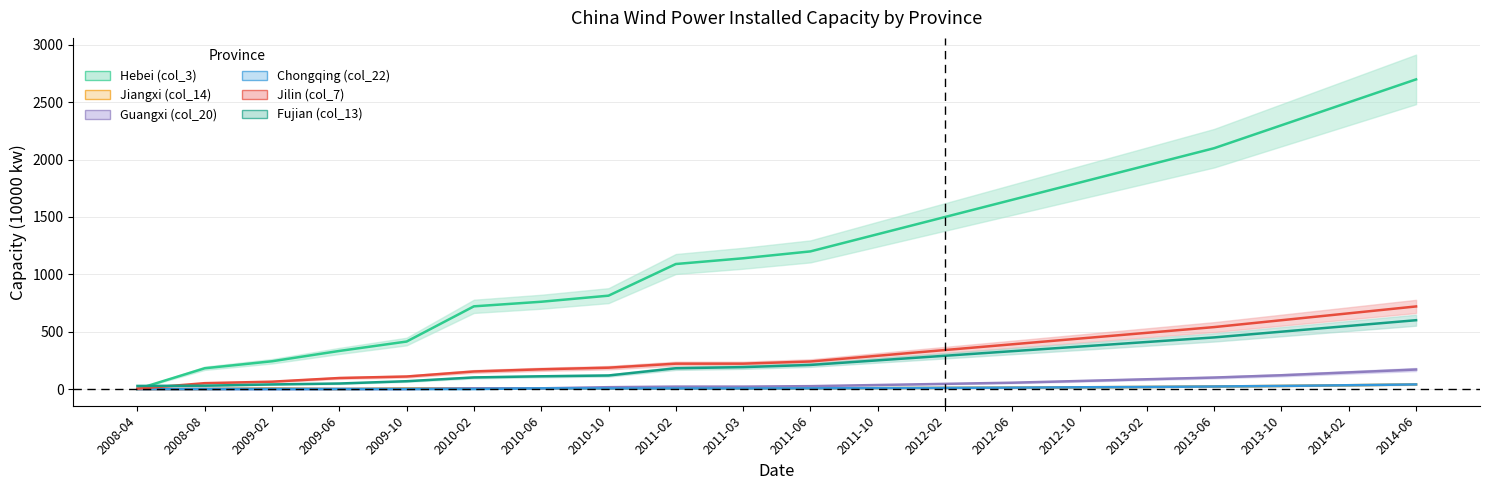

At how many categories does at least one series exceed 2301?

2